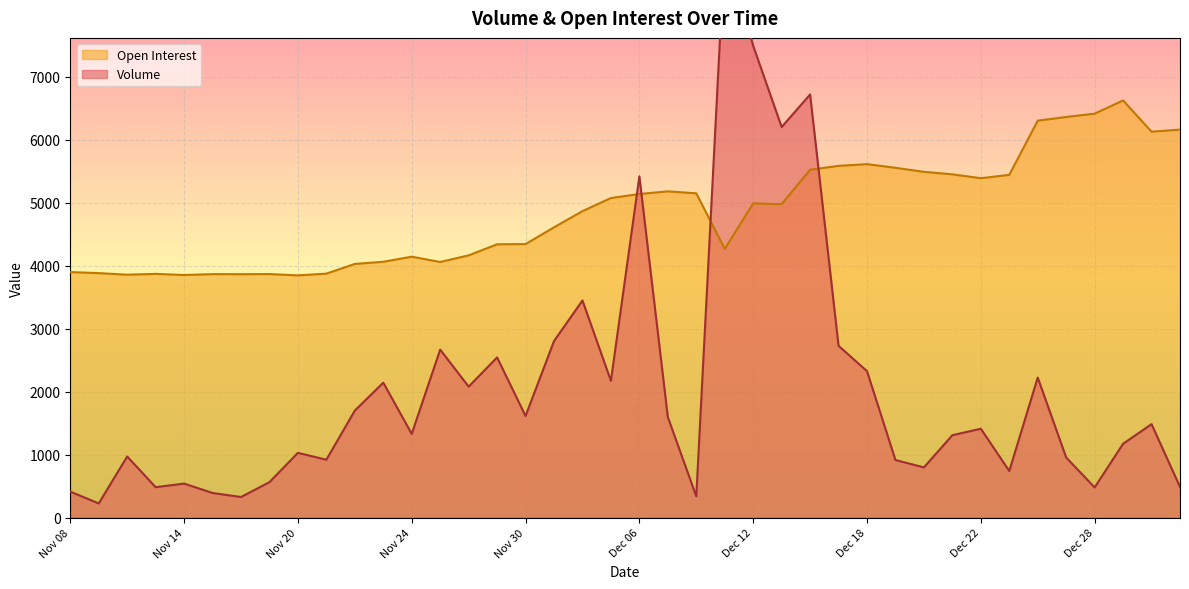

Reading right to left, list all the values displayed in this chart.

Volume: Jan 03=486	Jan 02=1483	Dec 29=1171	Dec 28=478	Dec 27=953	Dec 26=2222	Dec 25=739	Dec 22=1410	Dec 21=1307	Dec 20=796	Dec 19=913	Dec 18=2324	Dec 15=2726	Dec 14=6716	Dec 13=6199	Dec 12=7488	Dec 11=9058	Dec 08=337	Dec 07=1595	Dec 06=5416	Dec 05=2170	Dec 04=3446	Dec 01=2801	Nov 30=1612	Nov 29=2542	Nov 28=2078	Nov 27=2666	Nov 24=1328	Nov 23=2141	Nov 22=1698	Nov 21=918	Nov 20=1027	Nov 17=562	Nov 16=326	Nov 15=390	Nov 14=539	Nov 13=482	Nov 10=969	Nov 09=224	Nov 08=412
Open Interest: Jan 03=6158	Jan 02=6125	Dec 29=6621	Dec 28=6411	Dec 27=6359	Dec 26=6300	Dec 25=5440	Dec 22=5387	Dec 21=5448	Dec 20=5488	Dec 19=5552	Dec 18=5610	Dec 15=5583	Dec 14=5521	Dec 13=4975	Dec 12=4987	Dec 11=4265	Dec 08=5147	Dec 07=5178	Dec 06=5136	Dec 05=5072	Dec 04=4864	Dec 01=4607	Nov 30=4341	Nov 29=4338	Nov 28=4162	Nov 27=4057	Nov 24=4141	Nov 23=4060	Nov 22=4026	Nov 21=3872	Nov 20=3844	Nov 17=3865	Nov 16=3863	Nov 15=3864	Nov 14=3850	Nov 13=3868	Nov 10=3855	Nov 09=3880	Nov 08=3897